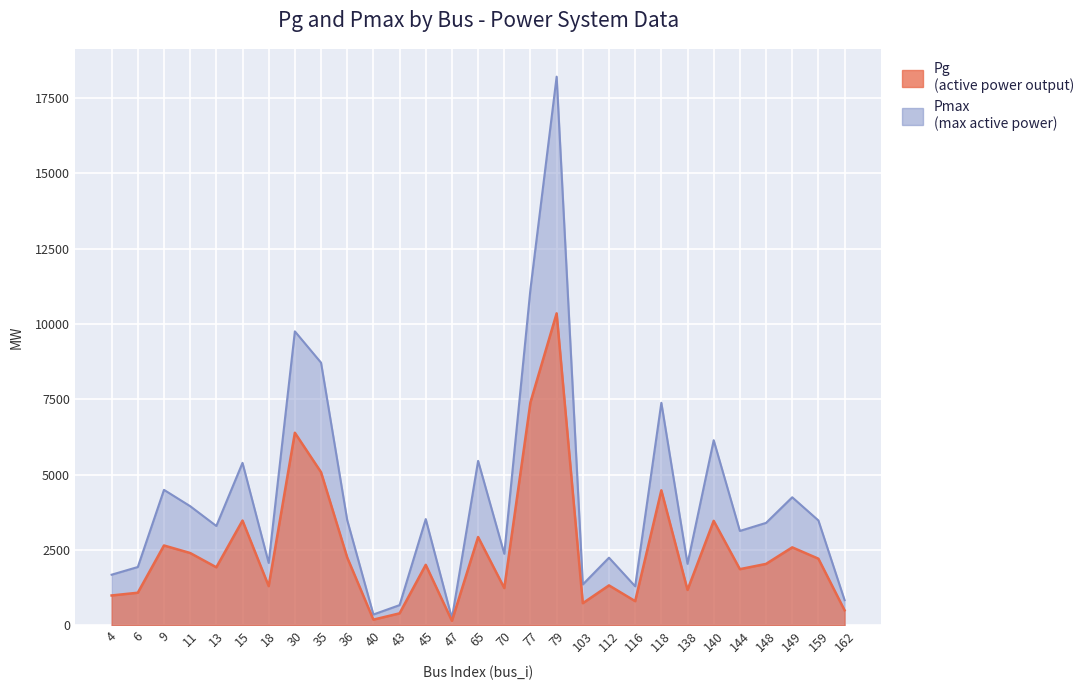

True or false: Pmax has a value of 1307.2 at 18.

False